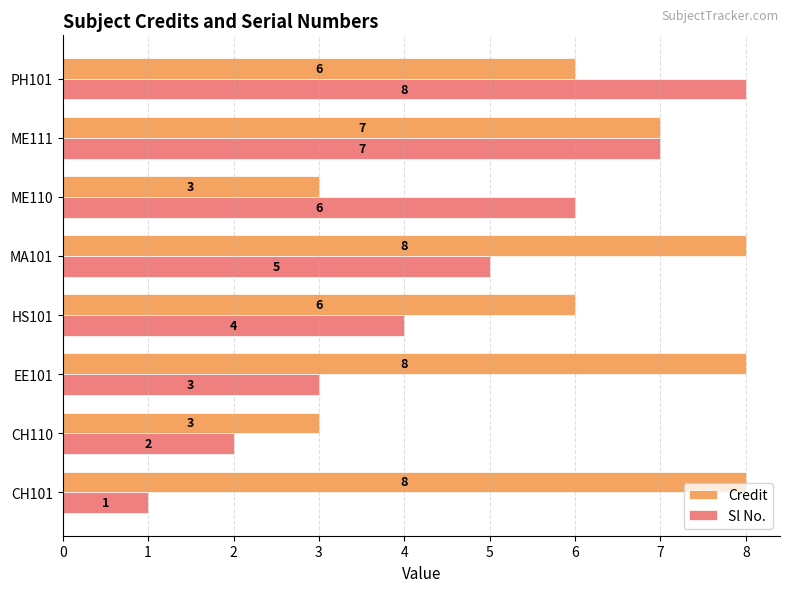

At how many categories does at least one series exceed 2?

8